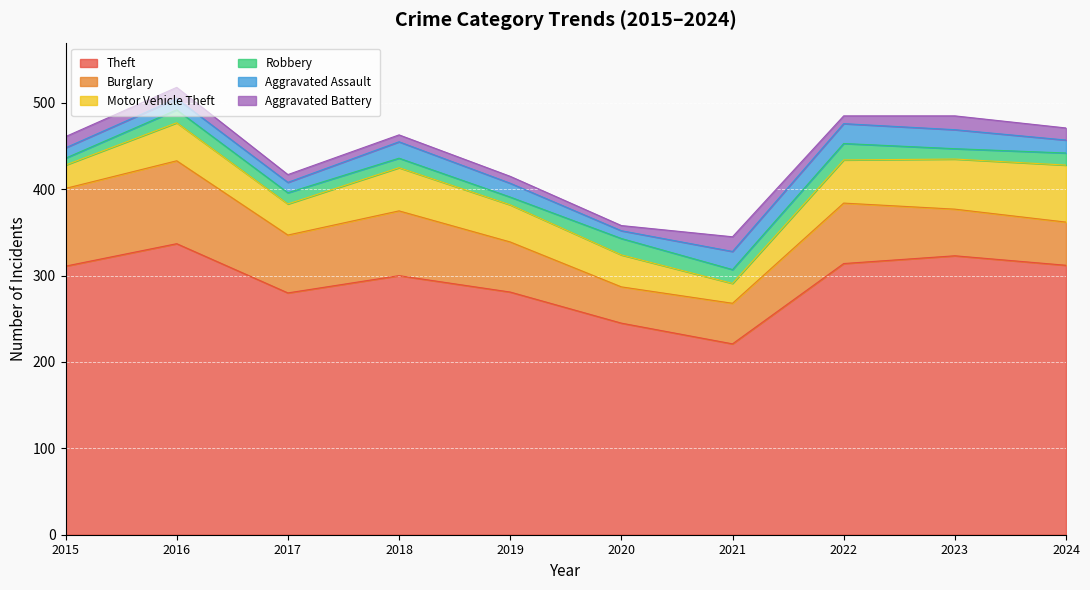

Where is the first local minimum for Burglary?

2017